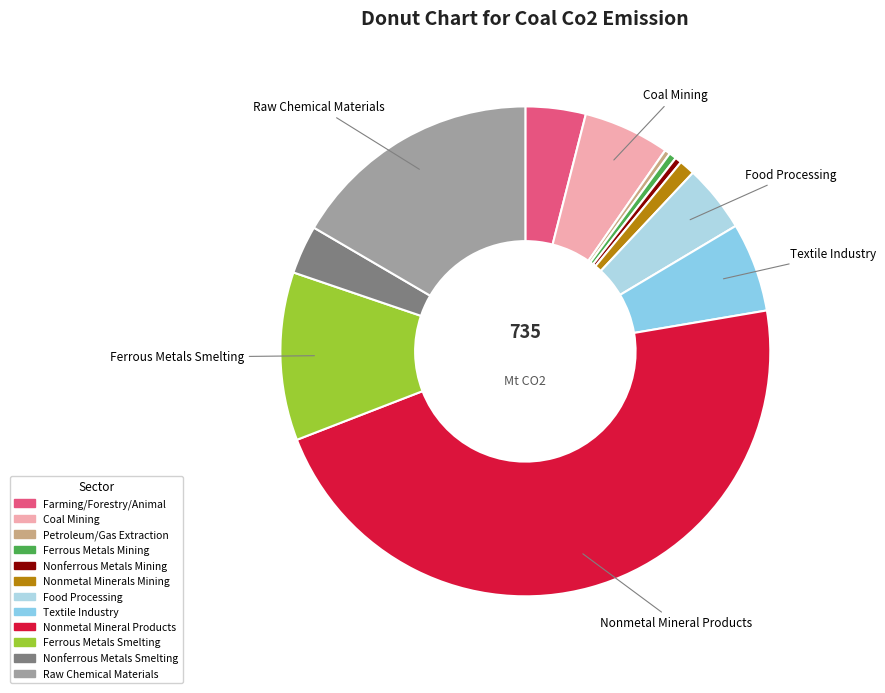

How many segments does this pie chart have?

12